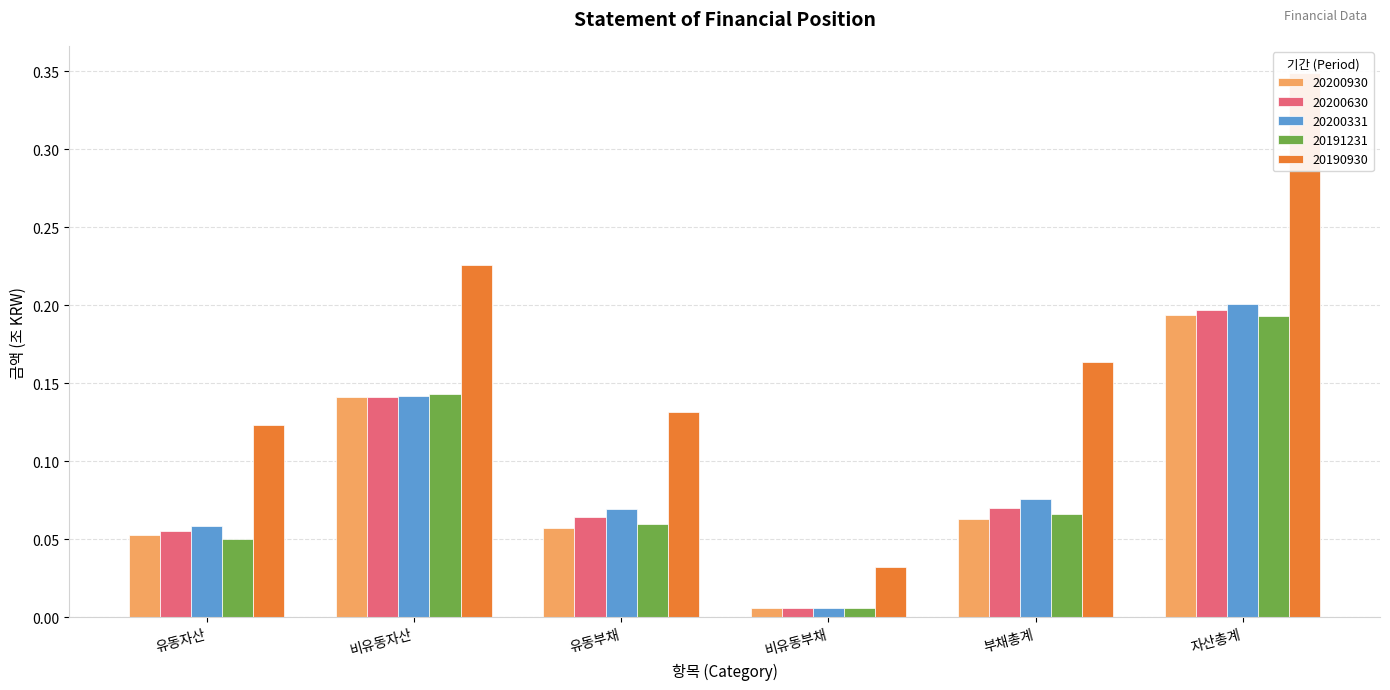

What is the value of the 20200331 bar at the 6th from the left?

0.2